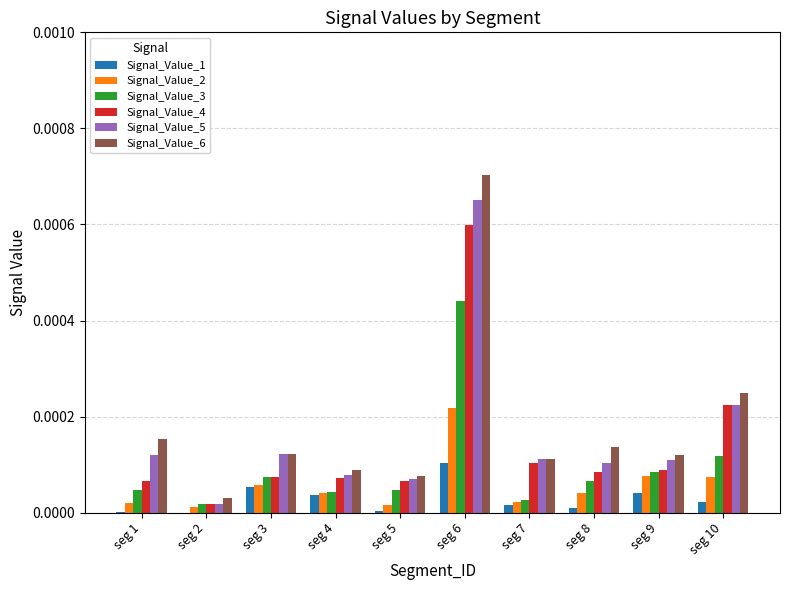

Which series has the largest total across all categories?

Signal_Value_6